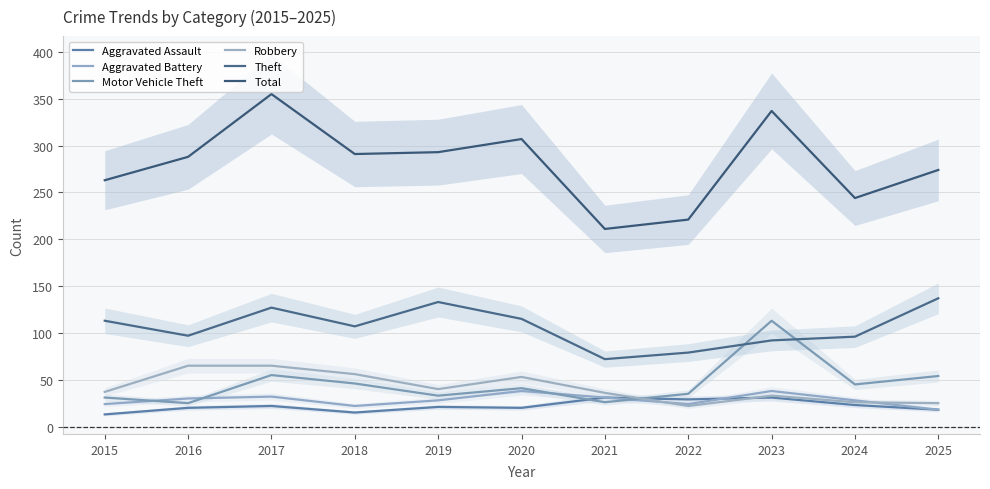

Does the chart have visible grid lines?

Yes